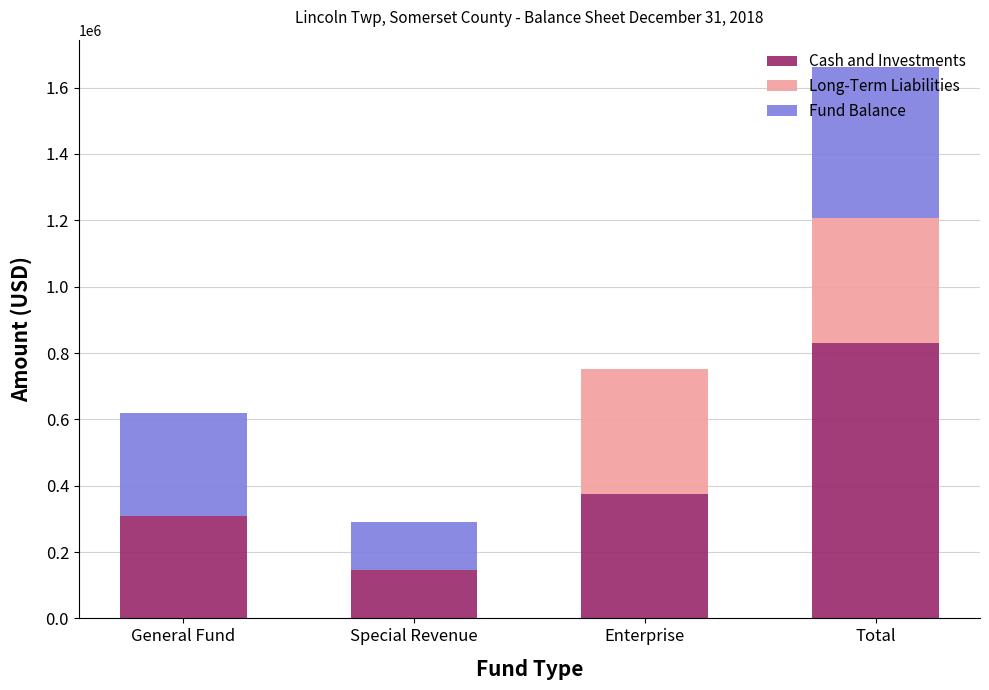

At which category is the sum across all series the highest?

Total